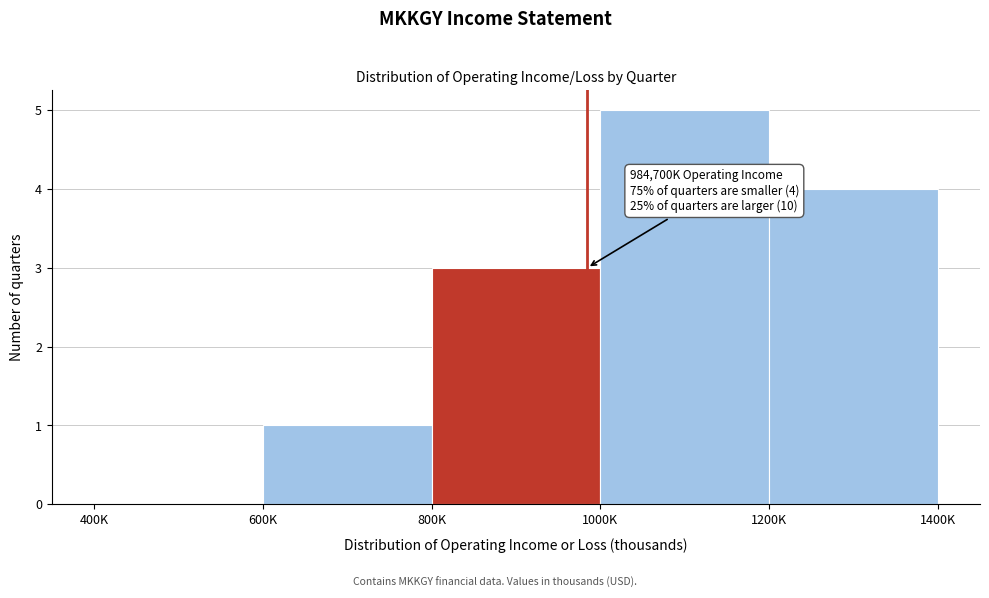

Reading right to left, what are all the values shown in this chart?

1200K=4	1000K=5	800K=3	600K=1	400K=0